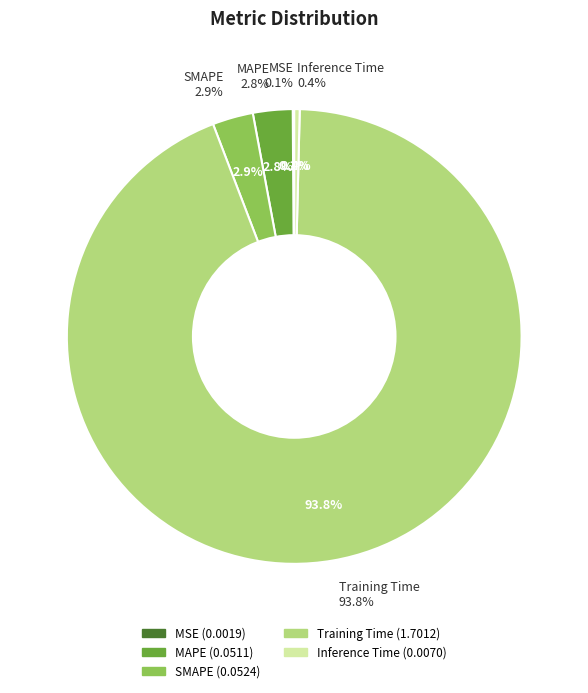

What is the largest slice in the pie chart?

Training Time